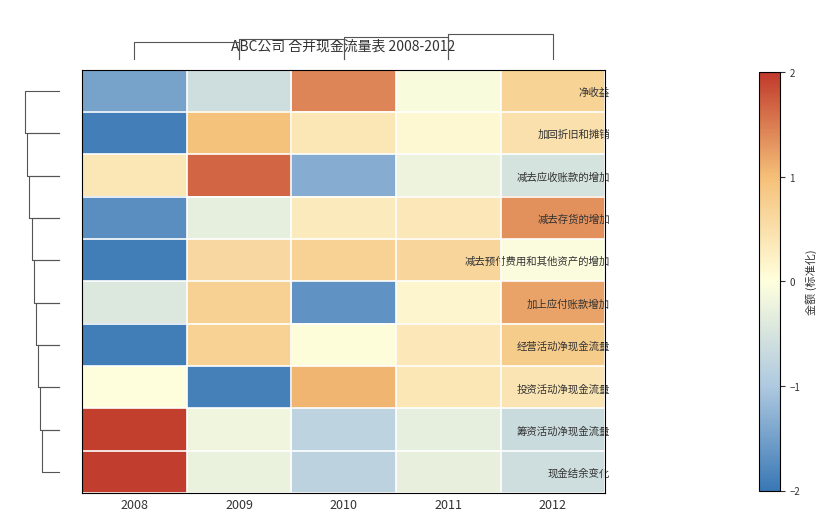

What is the difference between the 现金结余变化 values at 2010 and 2009?

0.6